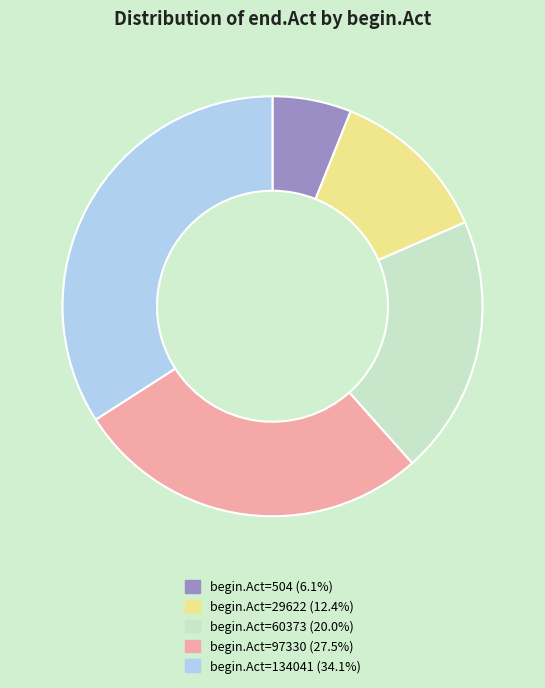

Is there a majority slice in this chart?

No